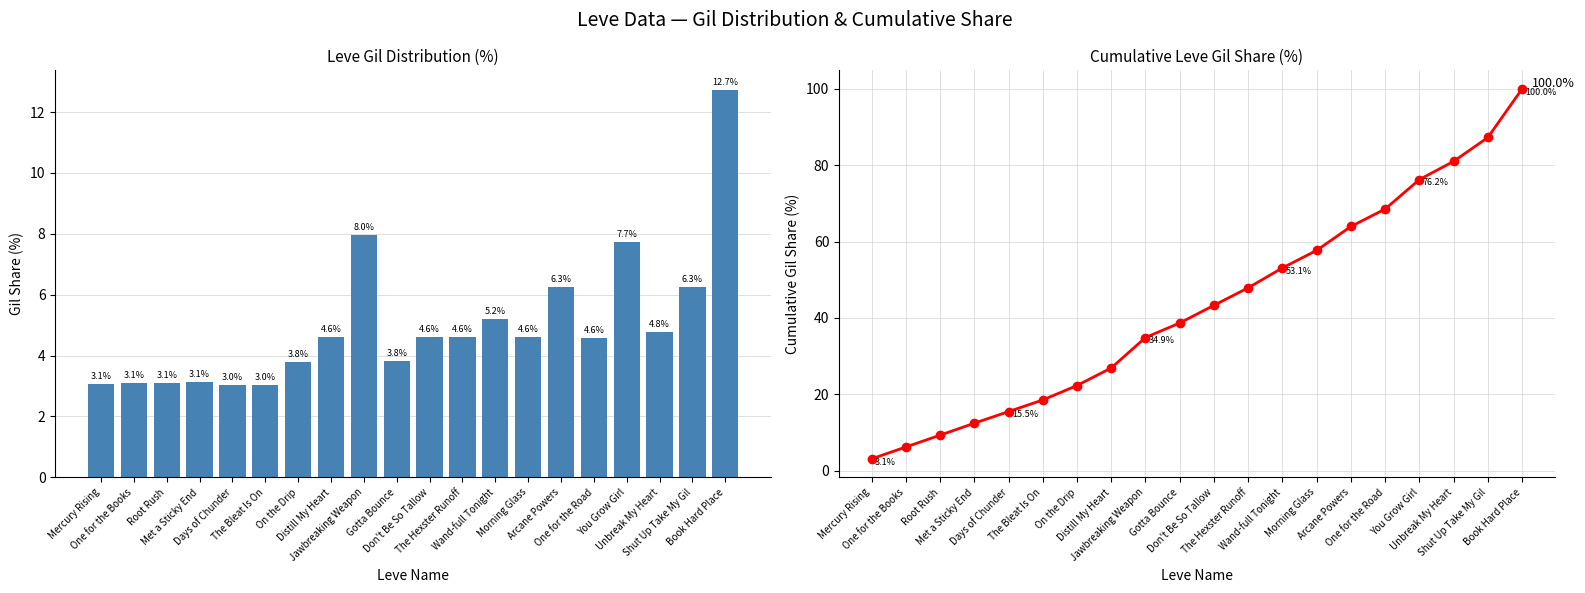

The value of Leve Gil % at Don't Be So Tallow is 1.4. True or false?

False